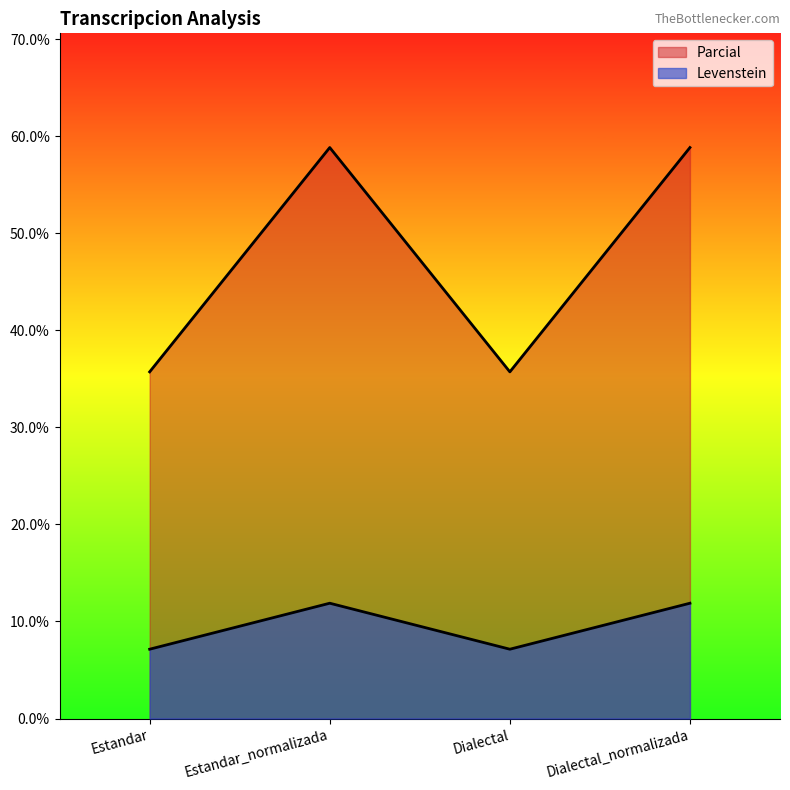

At which label does Parcial reach its peak?

Estandar_normalizada